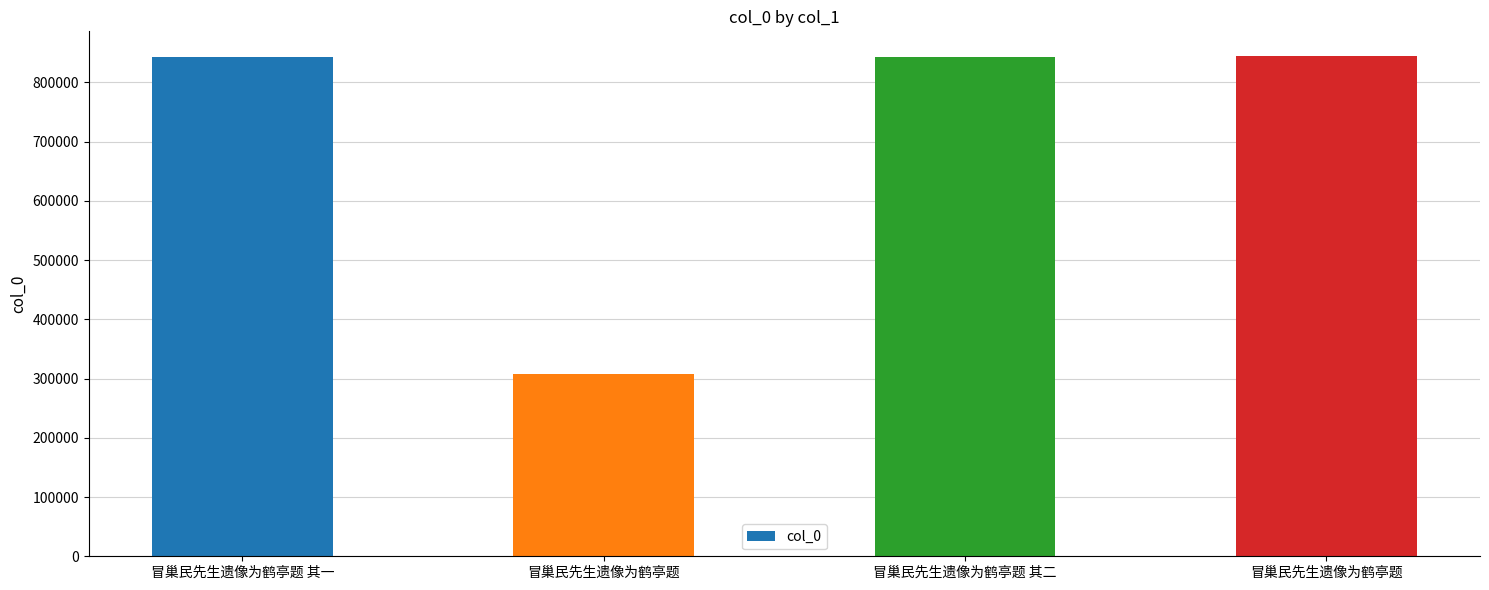

Which category has the lowest value across all series?

冒巢民先生遗像为鹤亭题